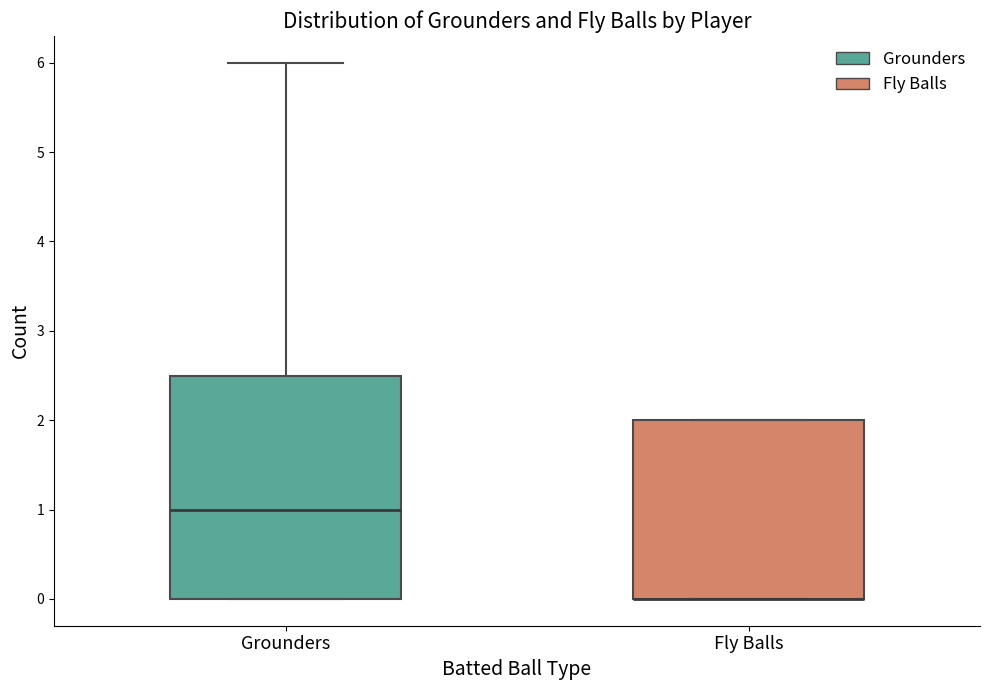

Reading left to right, read every box against the y-axis: the position of its median line, the range the box covers, and the ends of its whiskers. The values are not printed on the chart, so give them approximately, as read against the axis.

Grounders: median 1.0, box 0.0 to 2.5, whiskers 0.0 to 6.0
Fly Balls: median 0.0 (drawn on the box's lower edge), box 0.0 to 2.0, whiskers 0.0 to 2.0